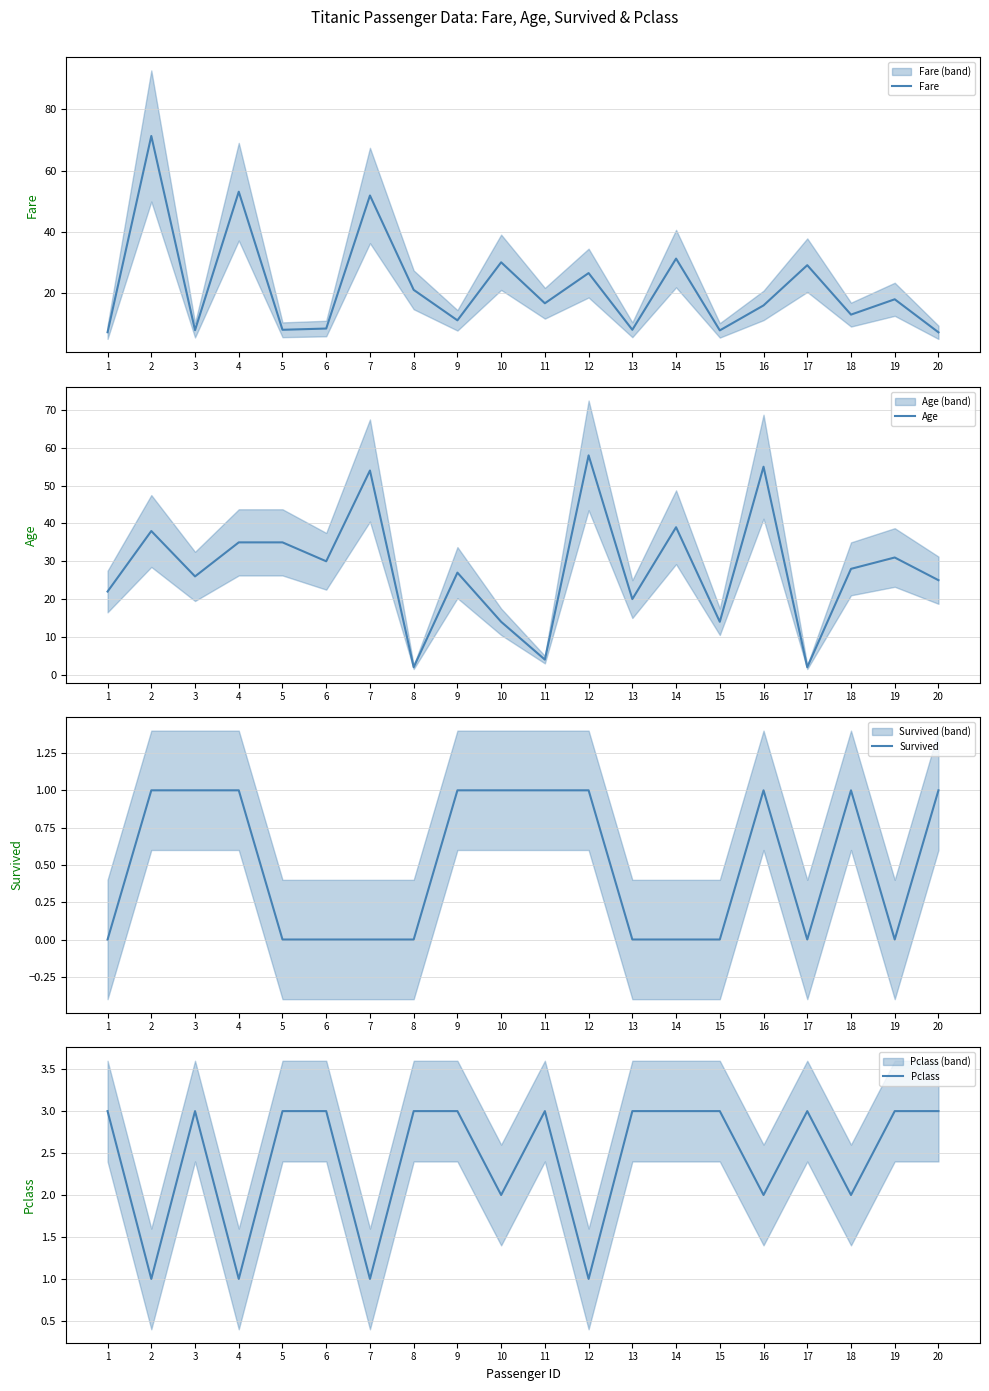

What are all the series names shown in the legend?

Fare, Age, Survived, Pclass